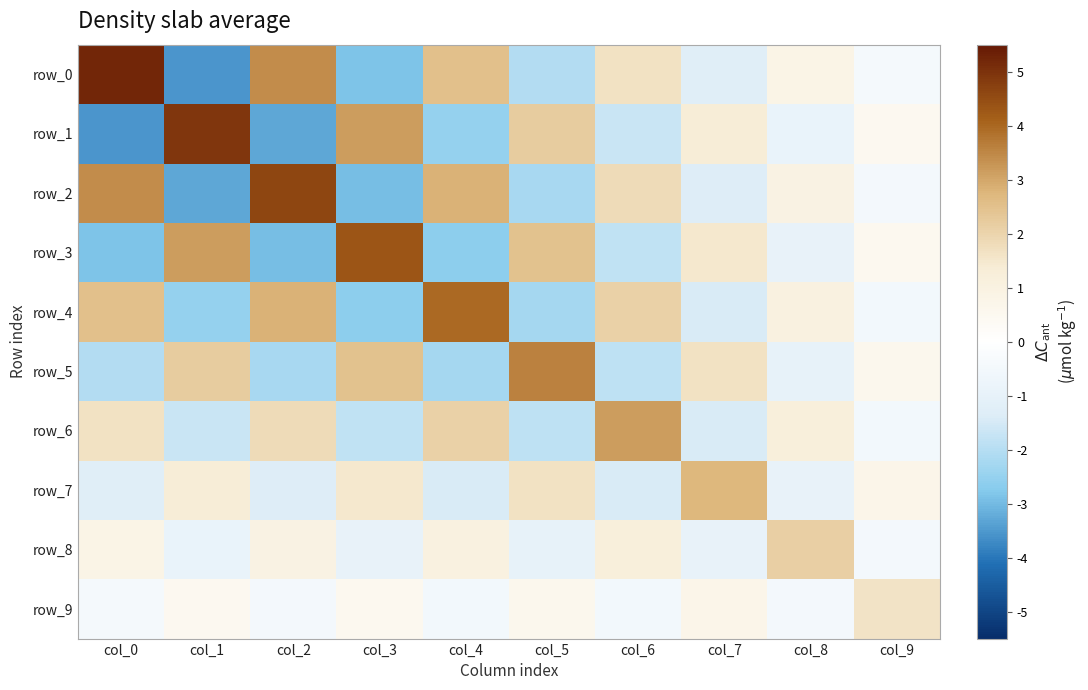

Which has a higher value, col_1 or col_9?

col_9